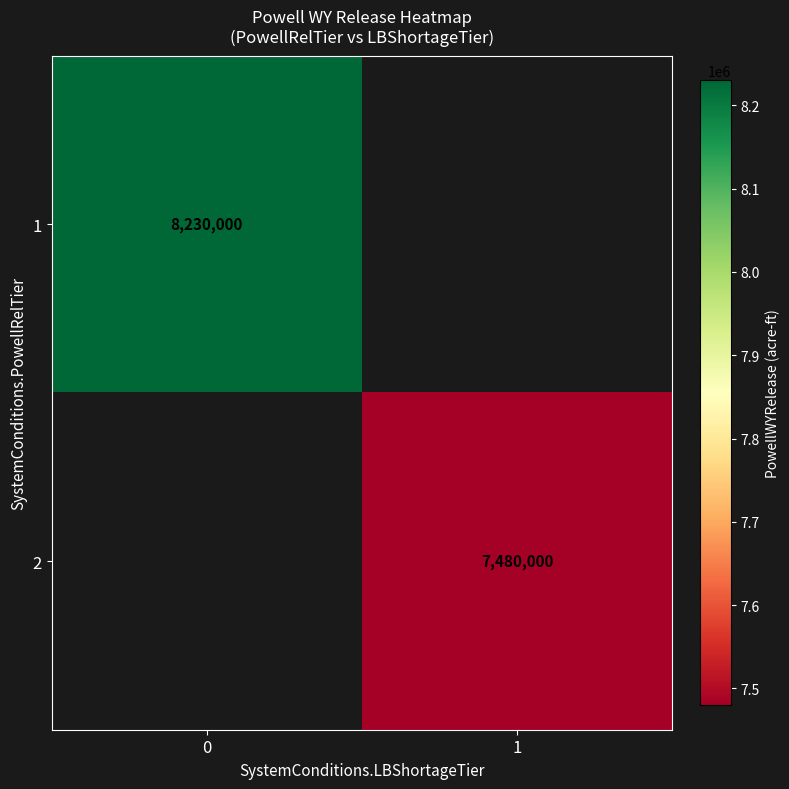

Rank the categories by row_0 value from highest to lowest.

0, 1